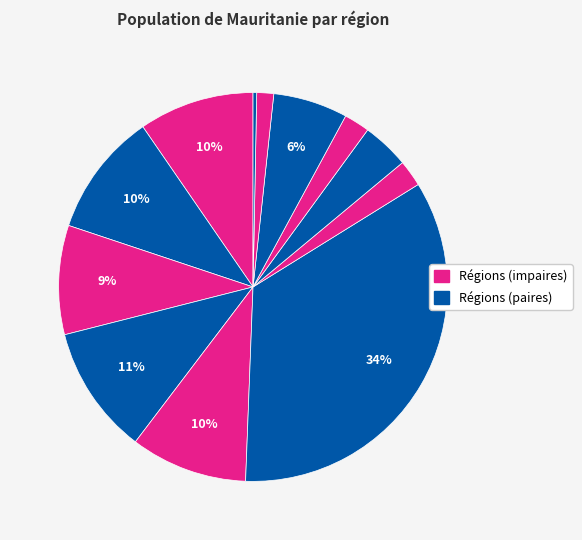

How many segments does this pie chart have?

12